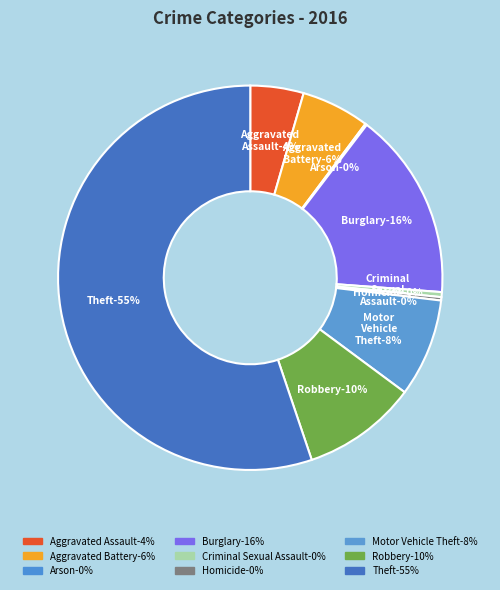

What portion of the pie excludes Burglary?

84.2%